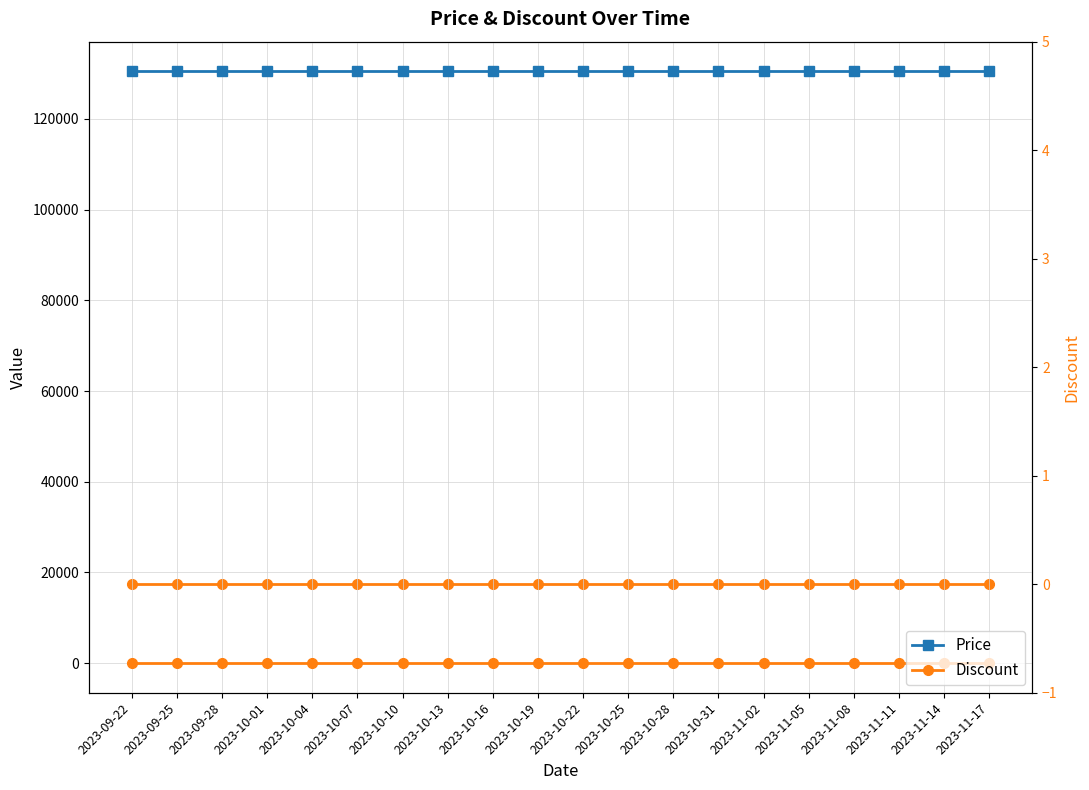

Does the chart display data point markers on the line(s)?

Yes